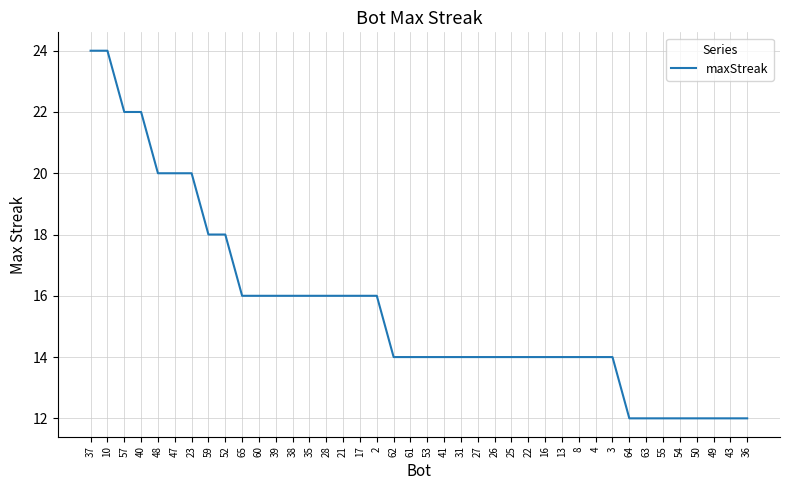

Does the chart have visible grid lines?

Yes